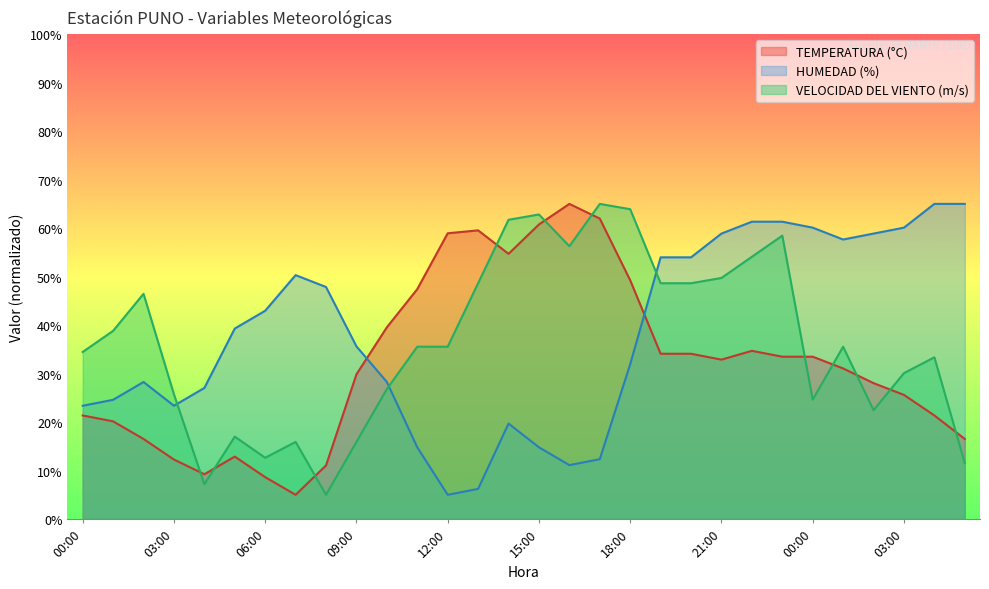

Which category has the highest value across all series?

16:00